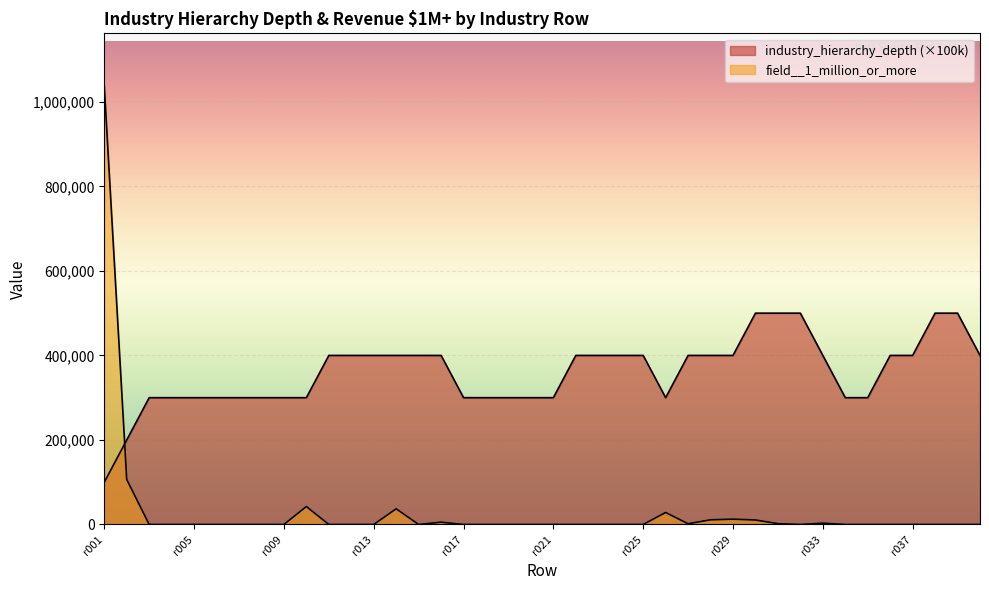

Is the value of field__1_million_or_more at r007 greater than the value of industry_hierarchy_depth at r038?

No